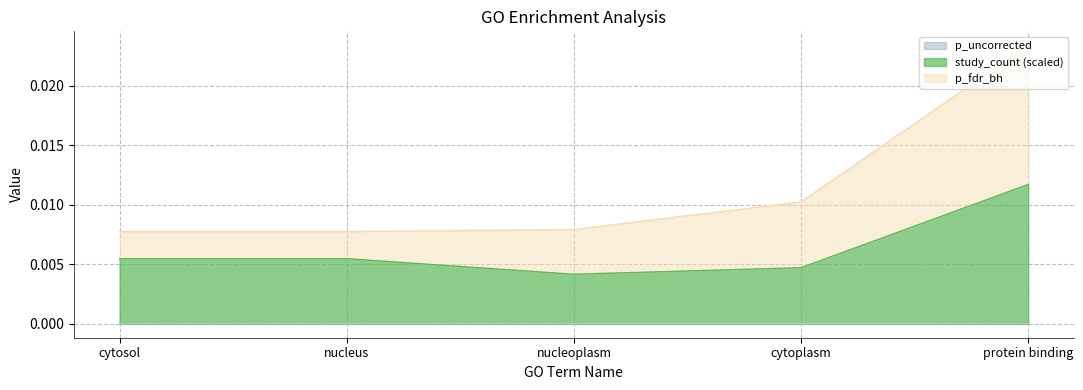

Which category has the lowest value across all series?

cytosol